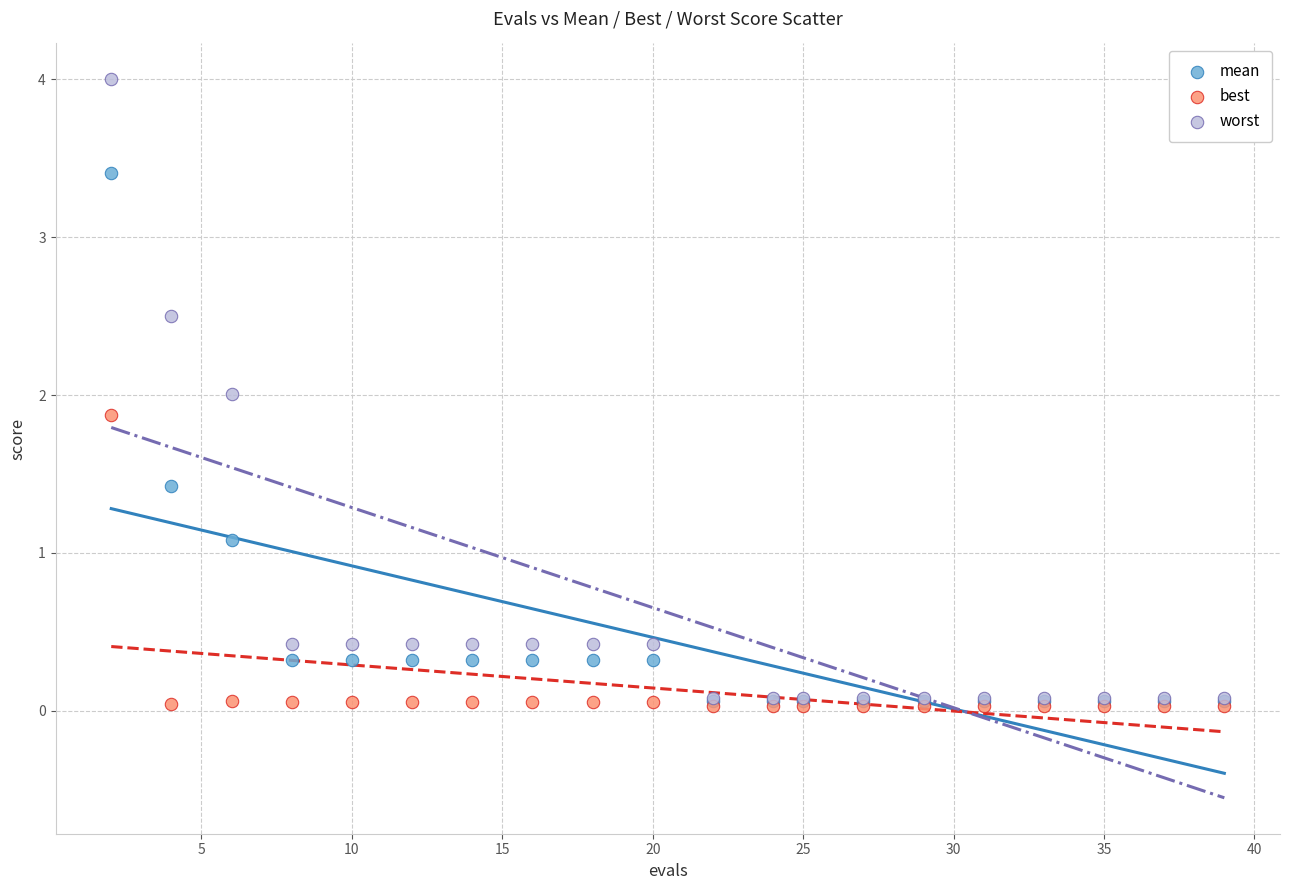

What are all the series names shown in the legend?

mean, best, worst